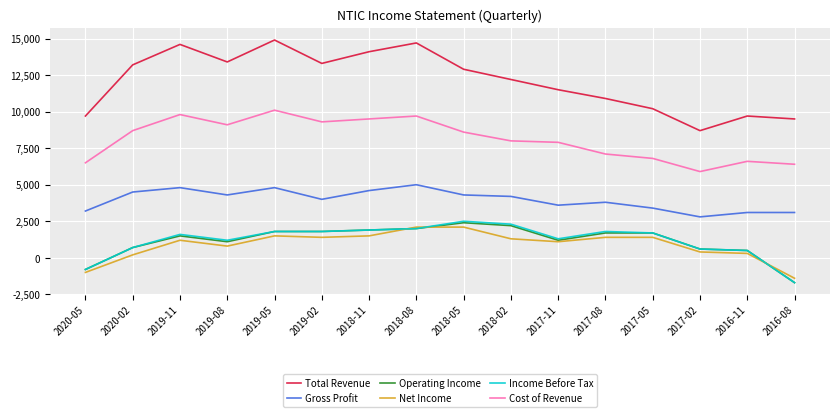

What value does the Gross Profit series have at 2019-11, to the nearest 100?

4800